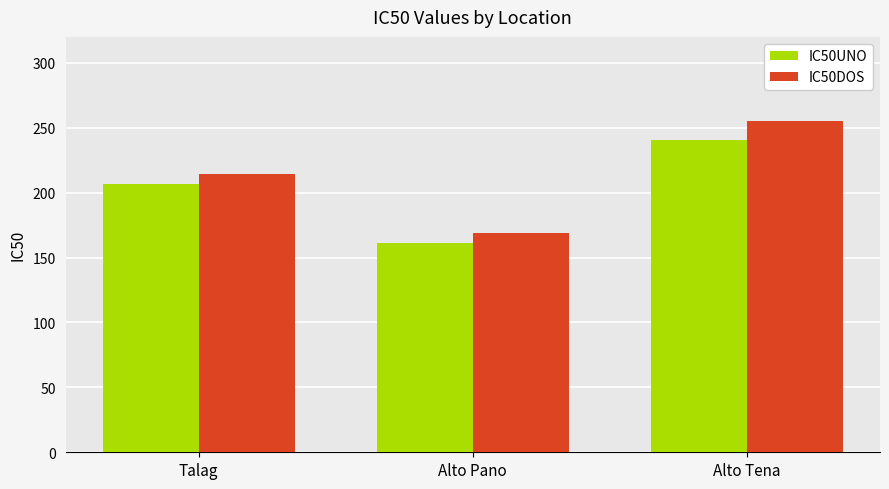

Where is IC50DOS nearest to the value 212?

Talag